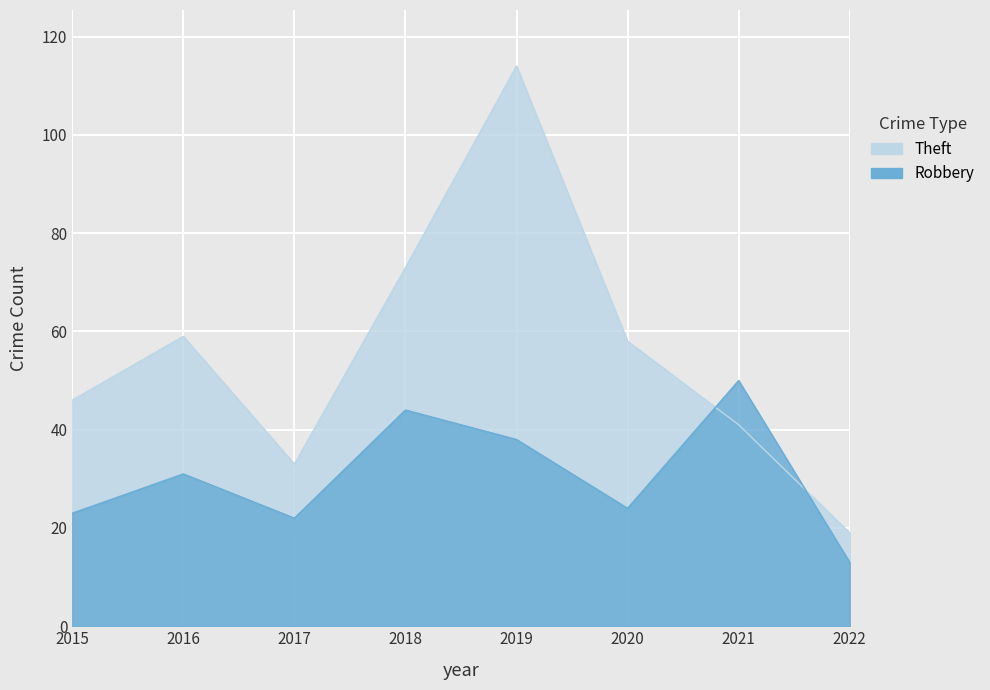

At which label does Theft reach its peak?

2019